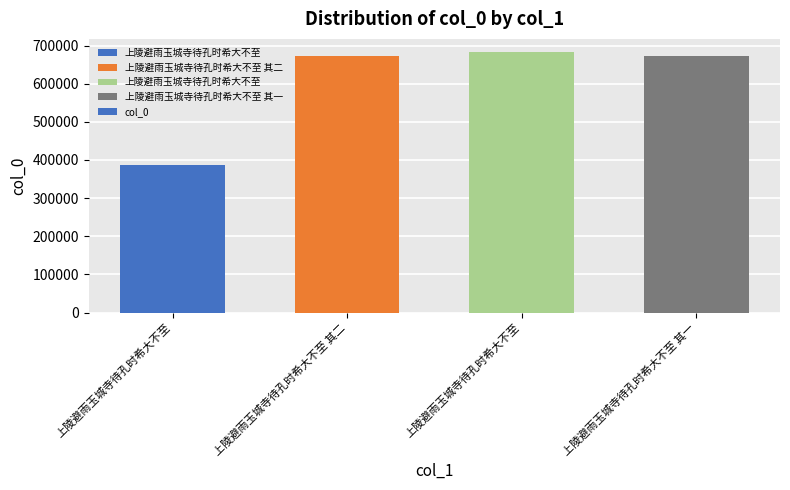

How many bars are there in total?

4